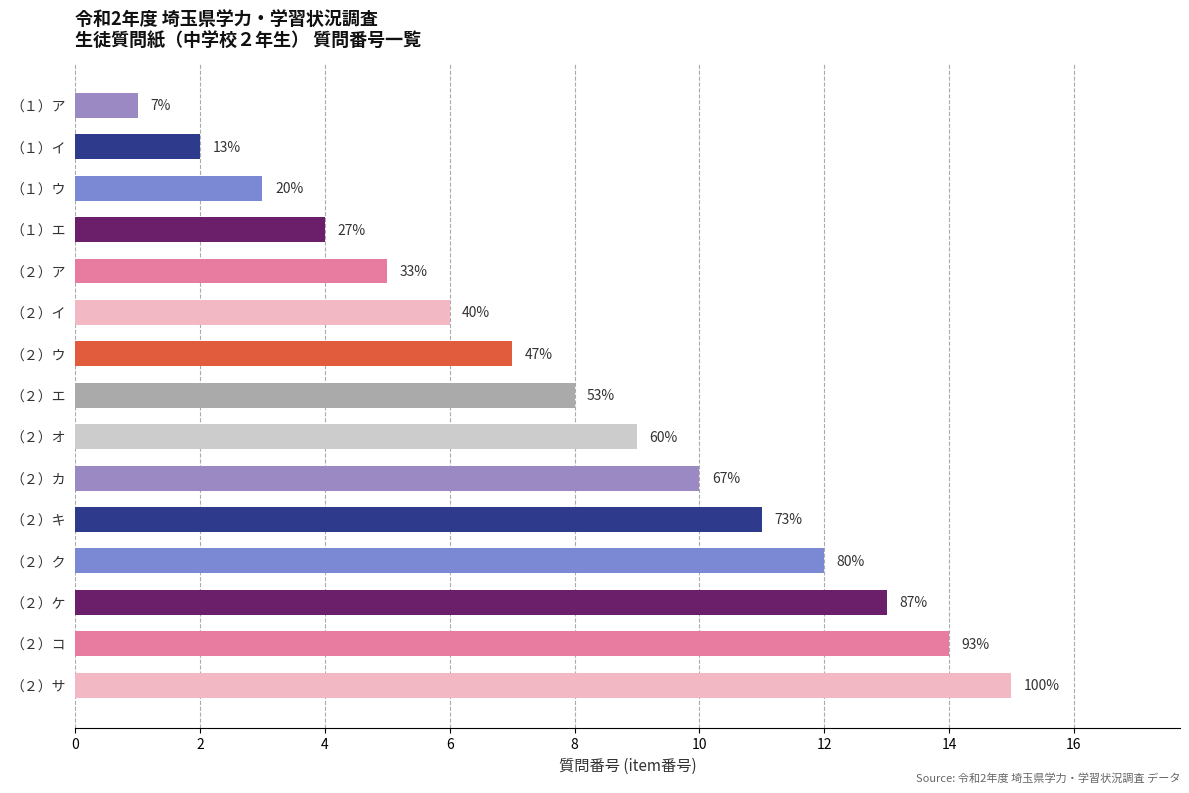

Are the bars horizontal?

Yes